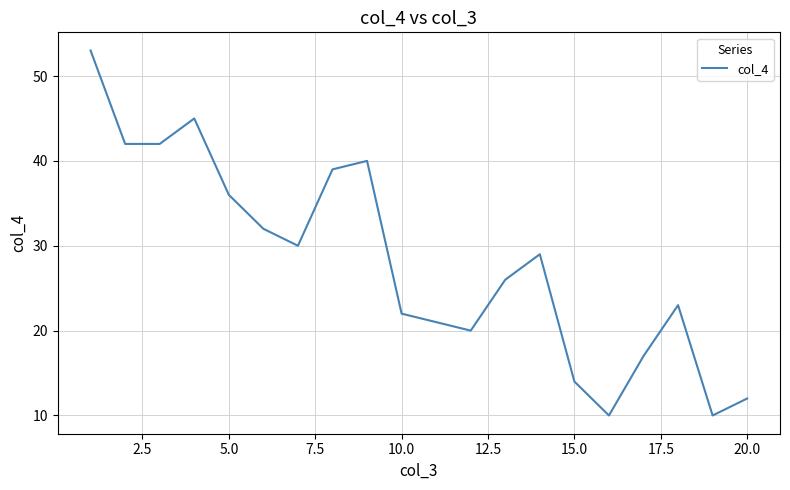

What is the average value?

28